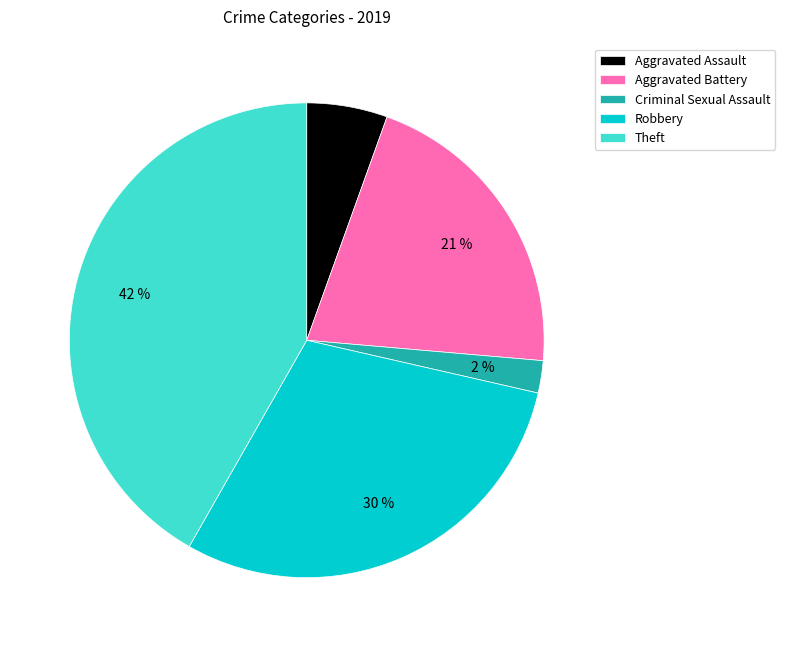

What is the largest slice in the pie chart?

Theft